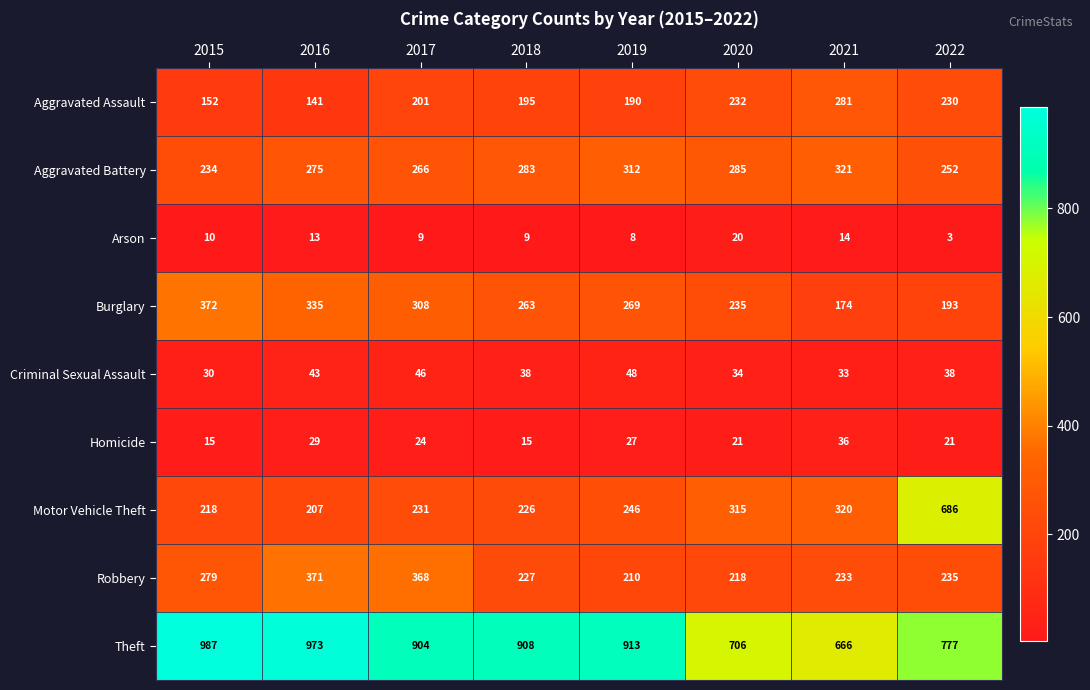

The Burglary series shows 372 at 2015. True or false?

True